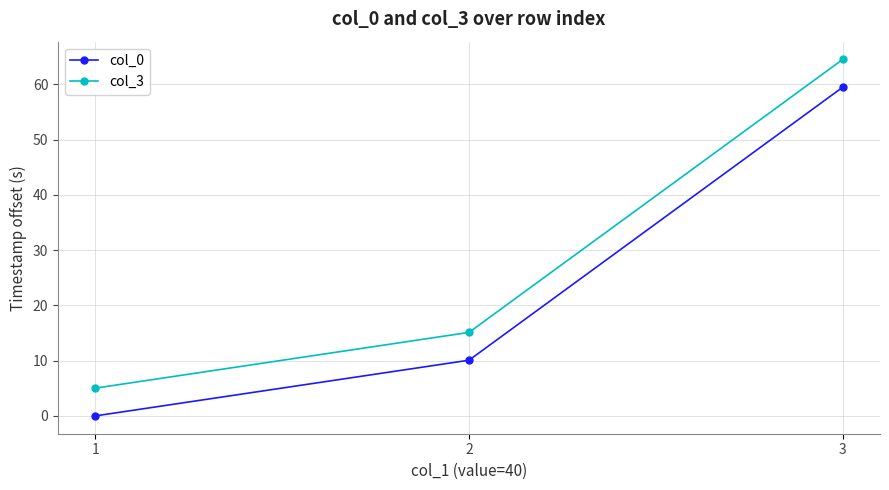

Which series has the largest total across all categories?

col_3